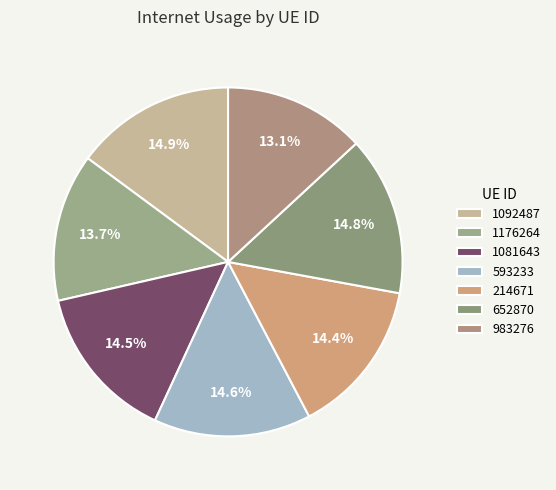

Does 214671 account for over 50% of the chart?

No